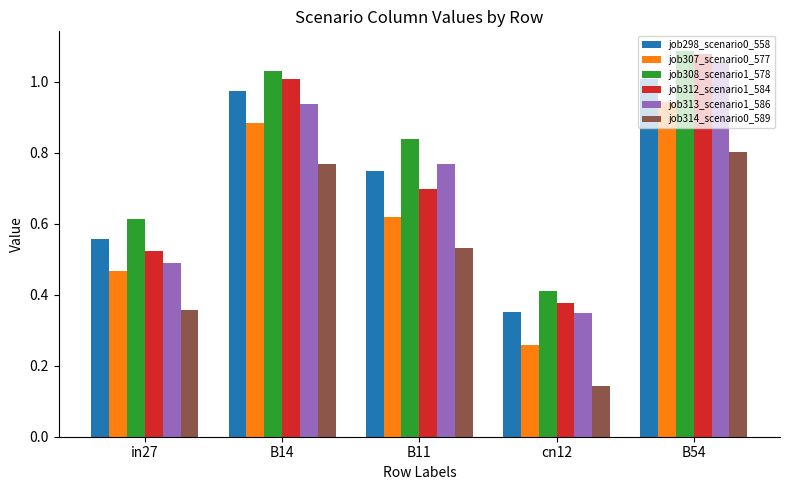

What are all the series names shown in the legend?

job298_scenario0_558, job307_scenario0_577, job308_scenario1_578, job312_scenario1_584, job313_scenario1_586, job314_scenario0_589